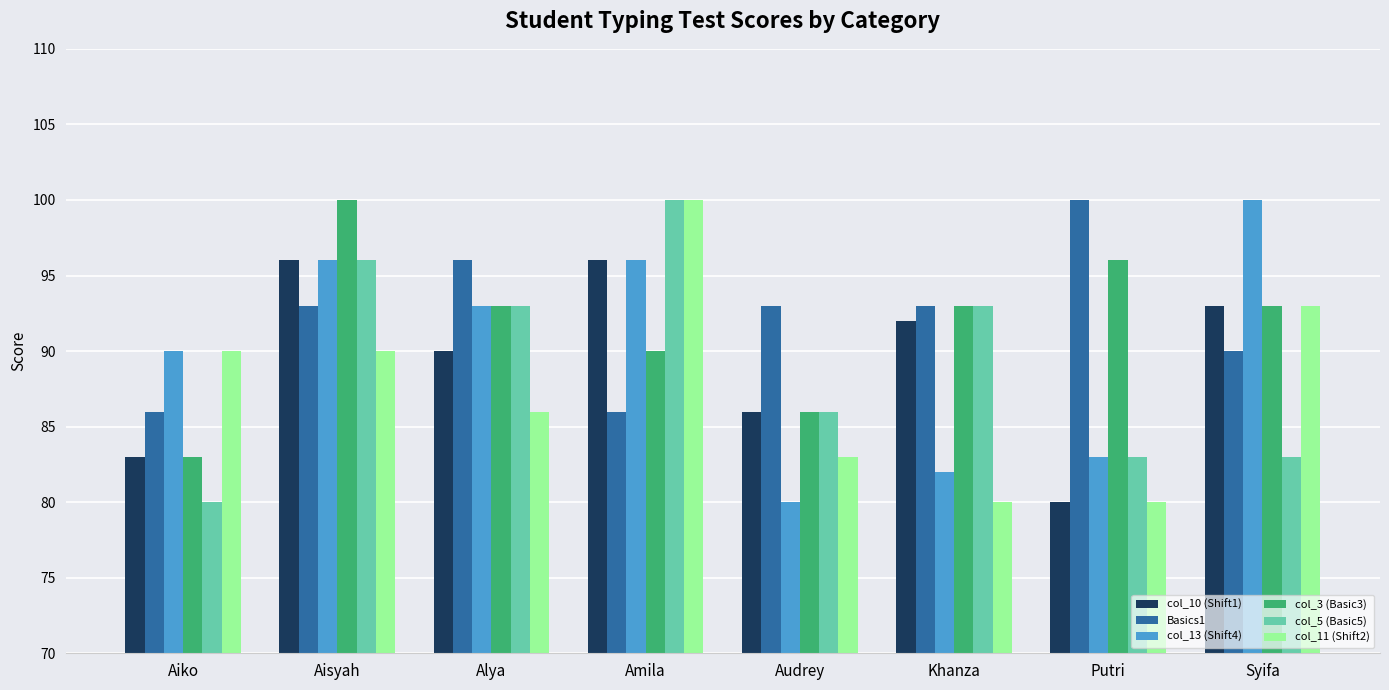

Are the bars grouped side by side (vs. stacked)?

Yes